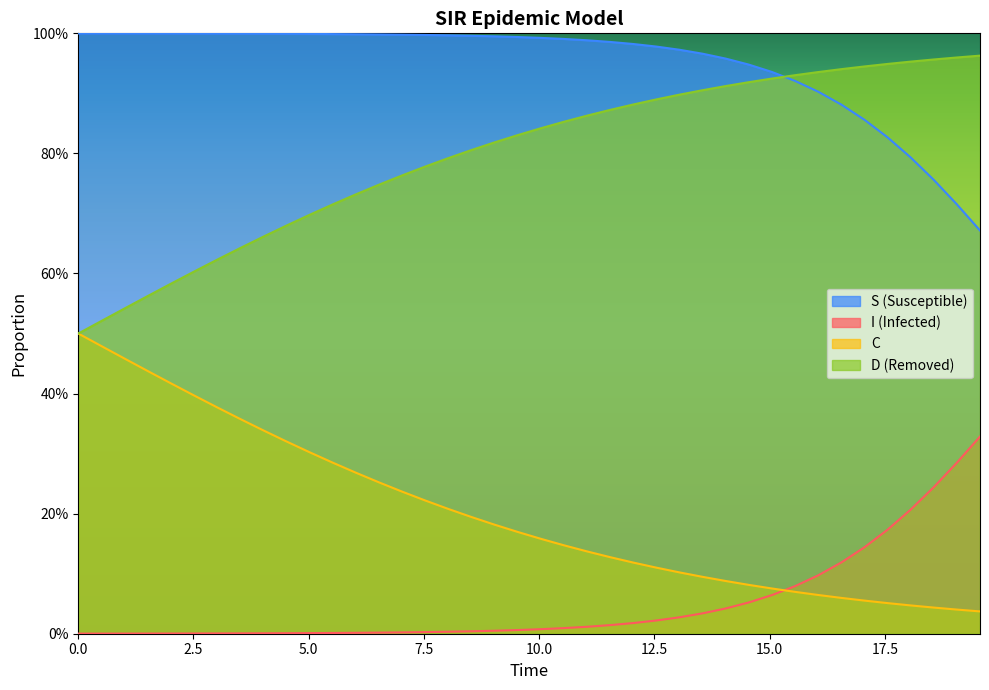

What are all the series names shown in the legend?

S (Susceptible), I (Infected), C, D (Removed)